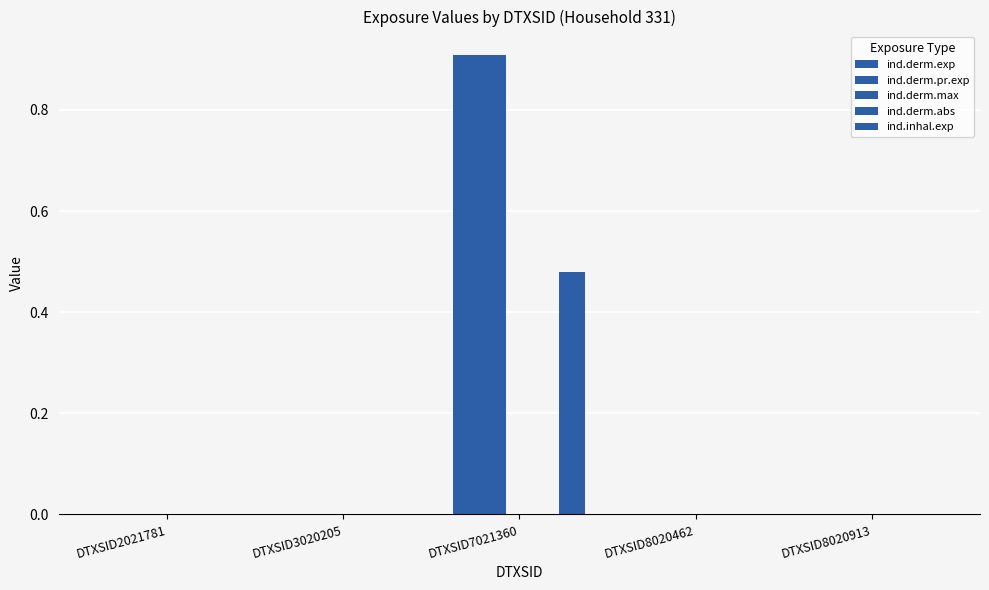

True or false: ind.derm.abs has a value of 0.0 at DTXSID2021781.

False